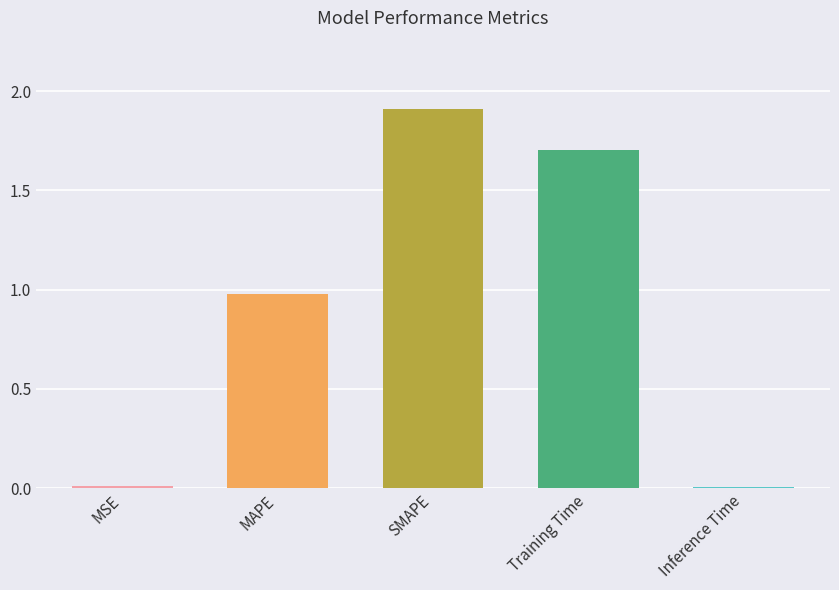

Which has a higher value, MAPE or Training Time?

Training Time